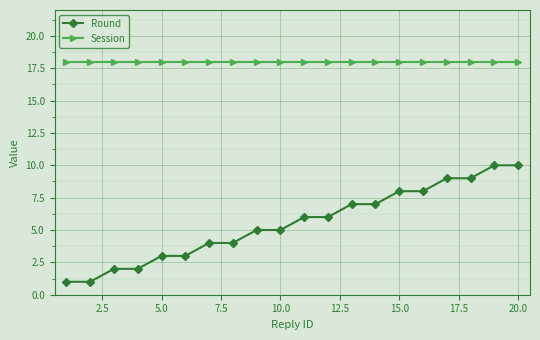

Which series has the largest range (max minus min)?

Round